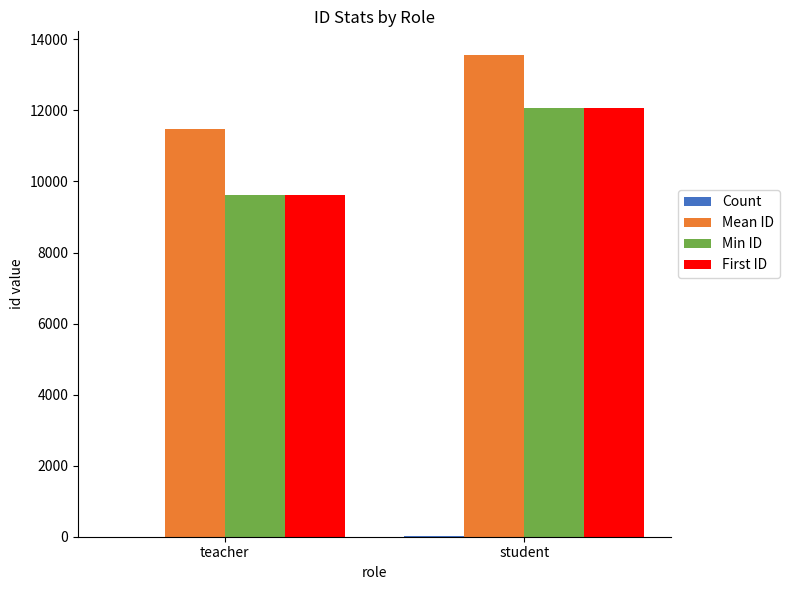

How many distinct data groups are displayed?

4